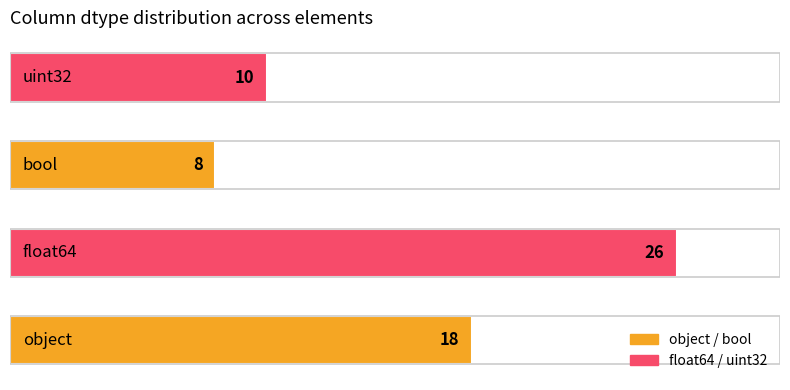

How many values are between 10 and 26?

3